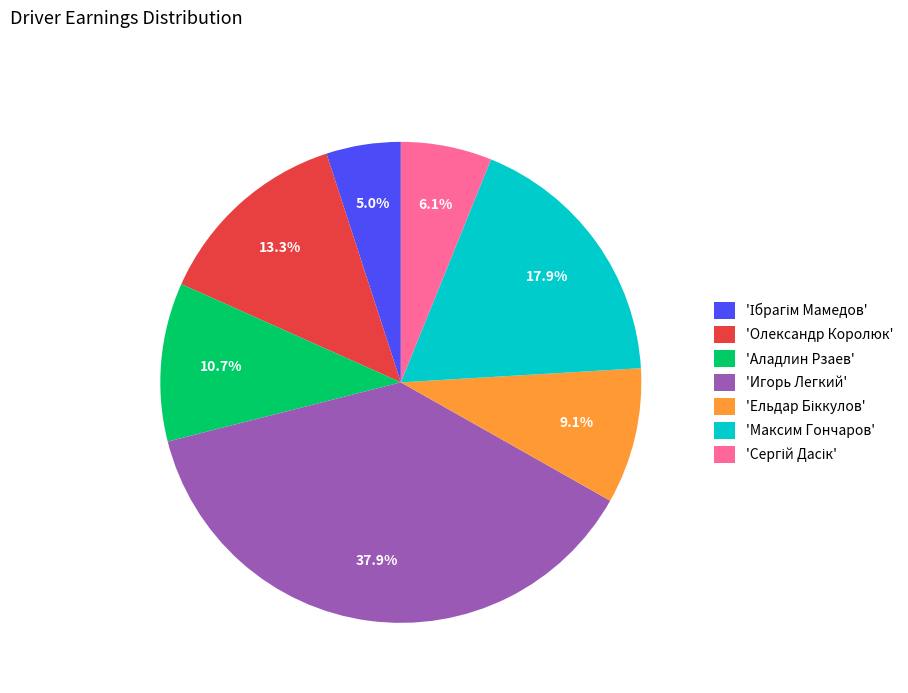

Is there any slice that represents more than half of the pie?

No